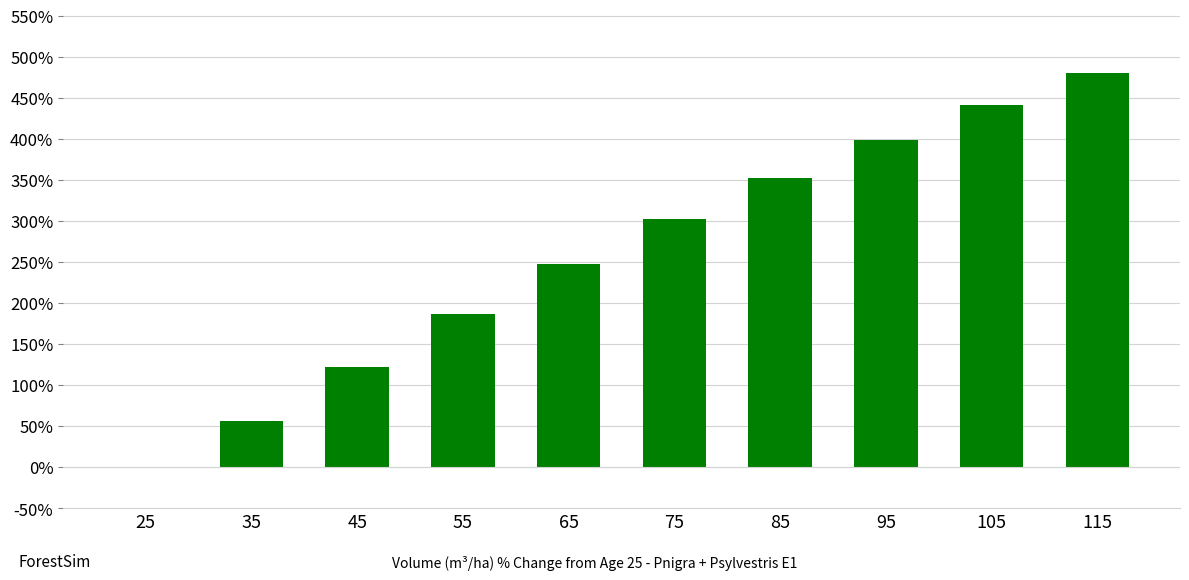

Which has a higher value, 85 or 75?

85